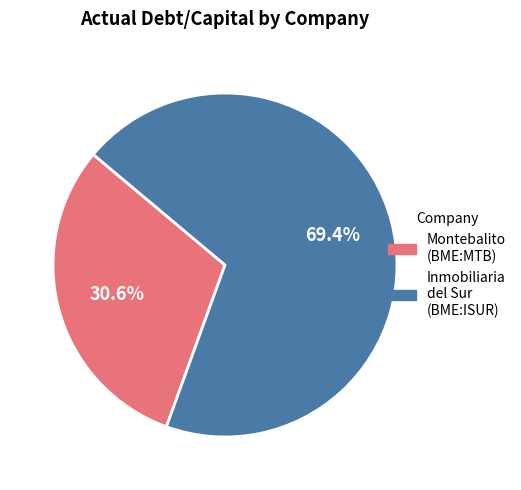

Is there a majority slice in this chart?

Yes